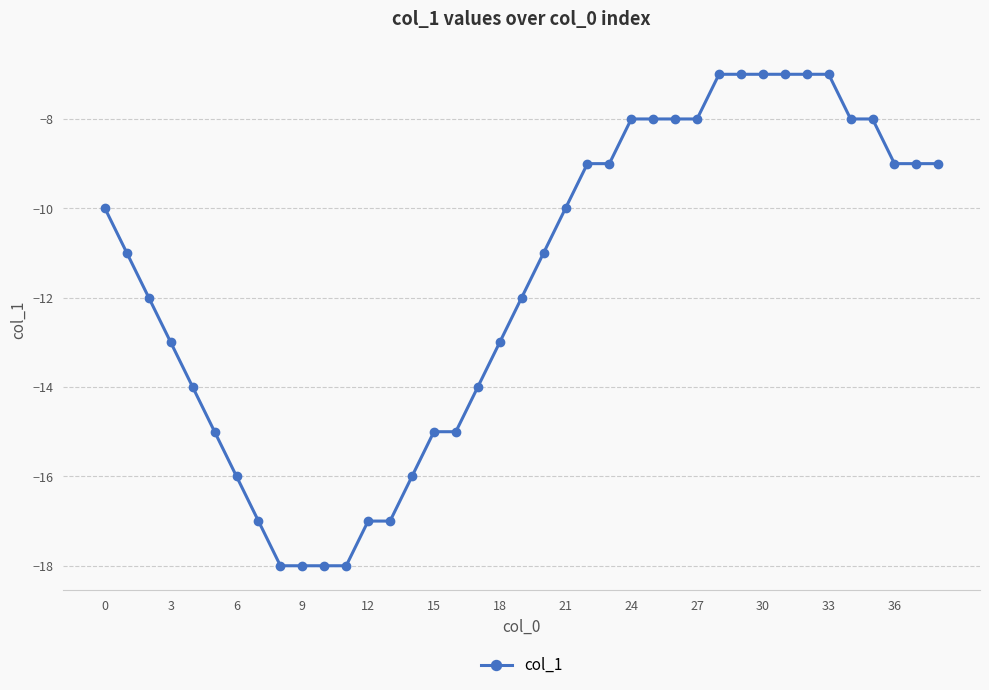

What is the value of the 29th point from the left?

-7